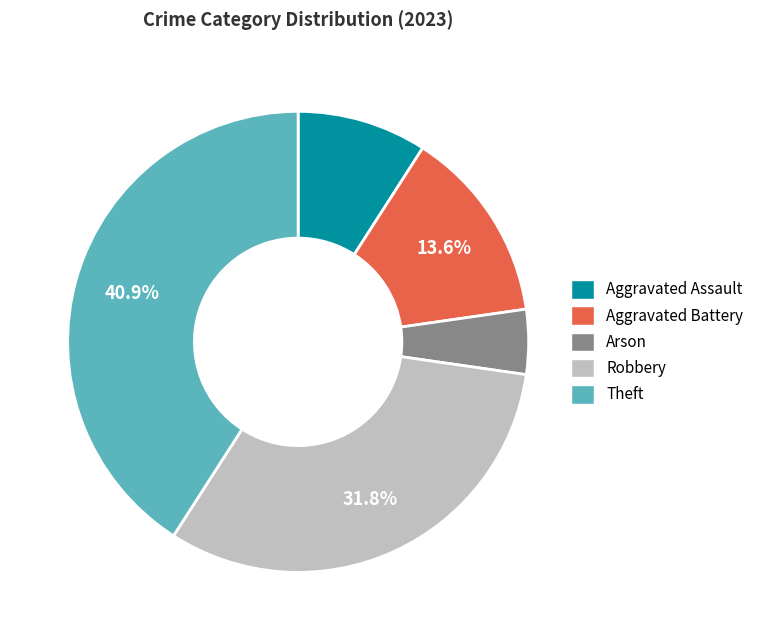

What portion of the pie excludes Theft?

59.1%